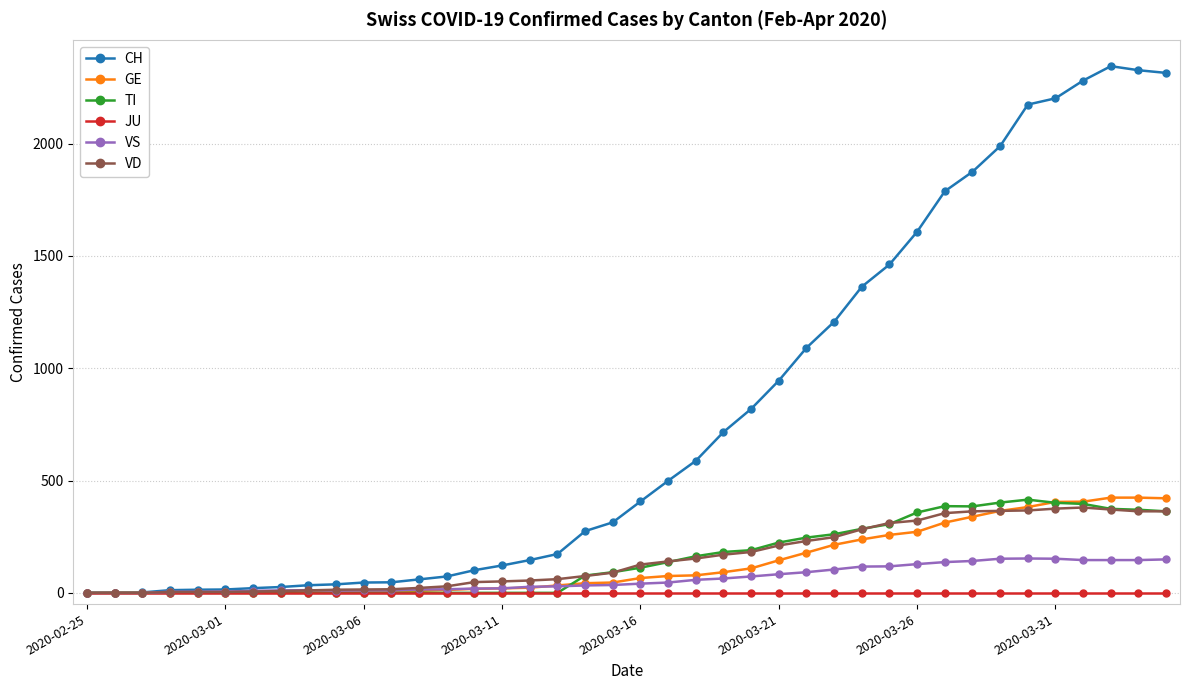

Which series has the largest total across all categories?

CH